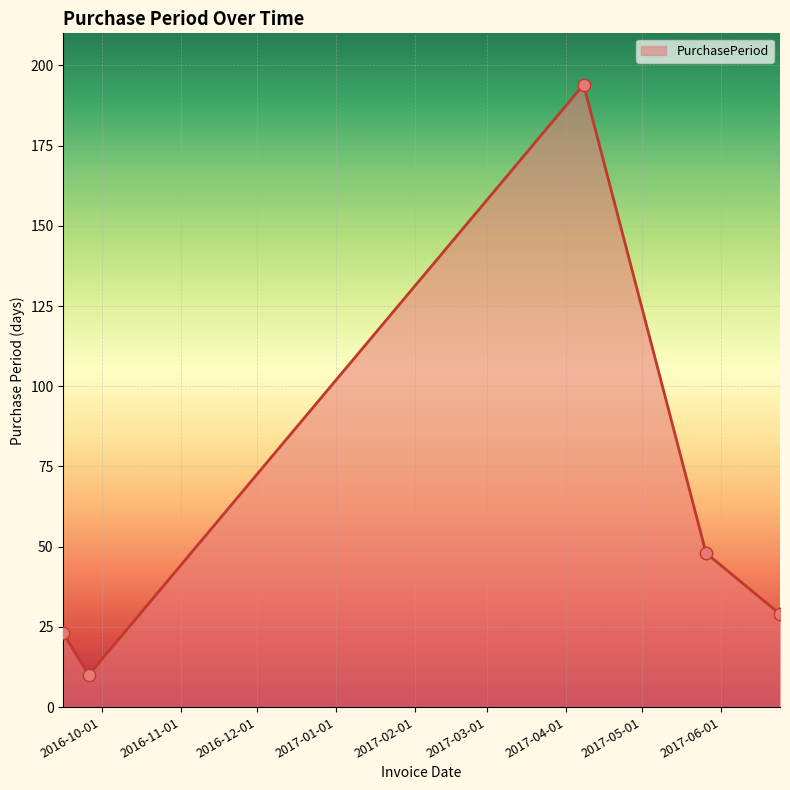

What is the sum of all values?

304